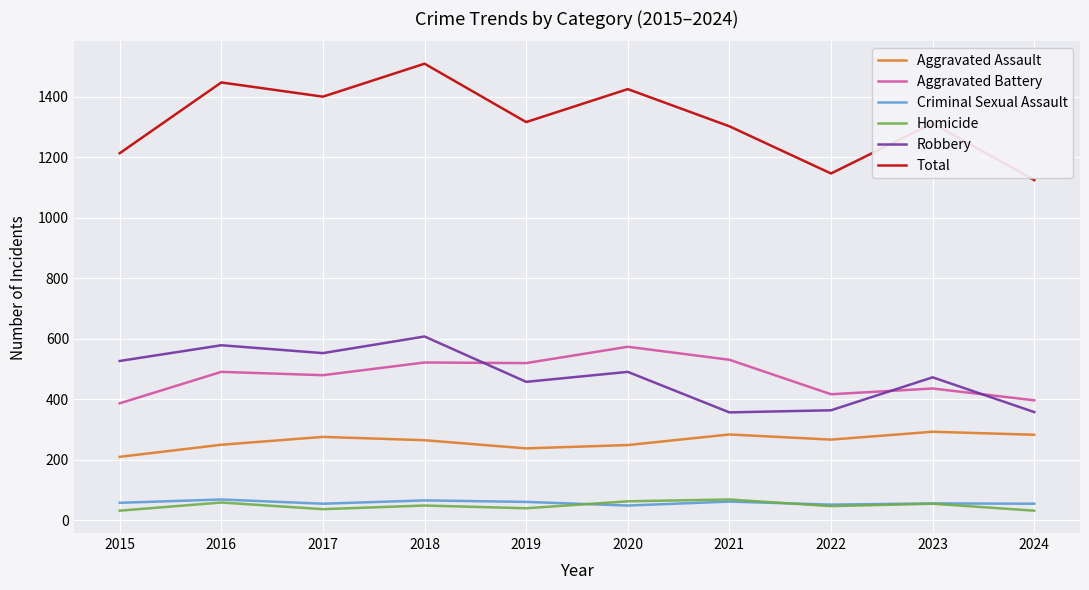

At which label does Total reach its minimum?

2024